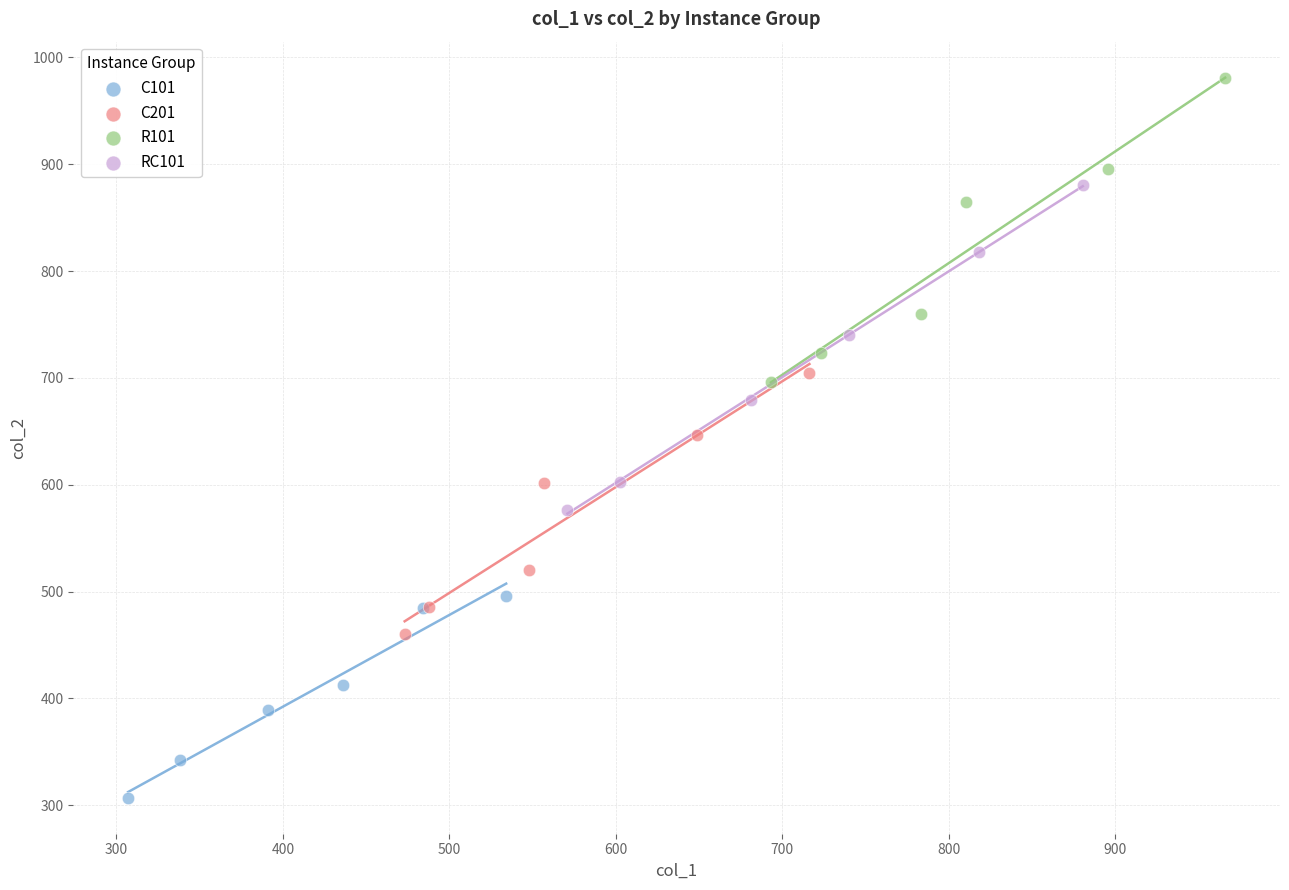

Which series has the widest spread of Y values?

RC101